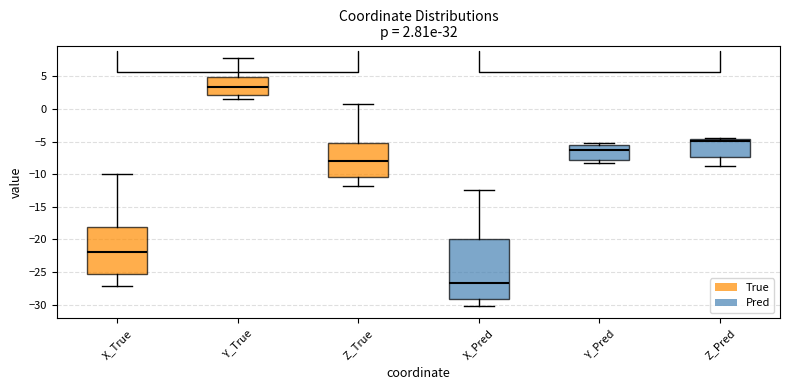

Comparing the boxes themselves (not the whiskers), which one is the tallest?

X_Pred